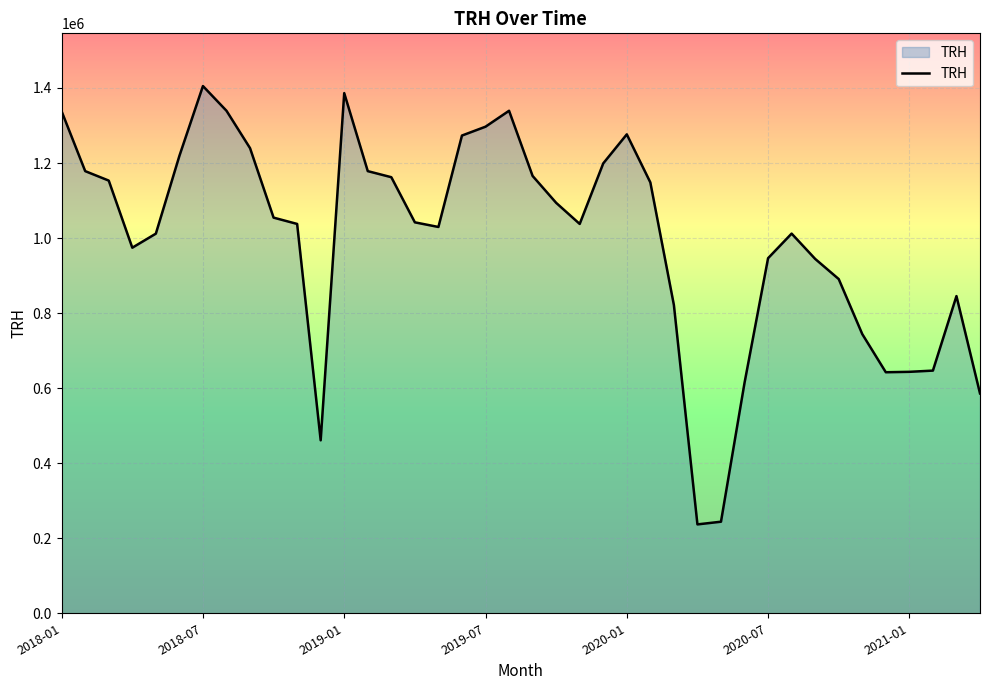

What is the difference between the maximum and minimum values?

1168204.5